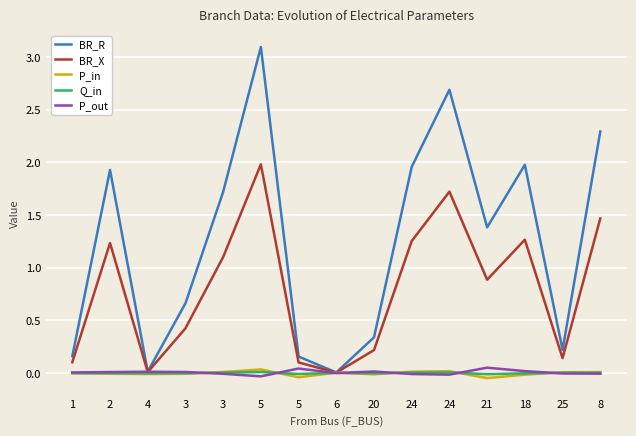

How many categories are shown in the chart?

15